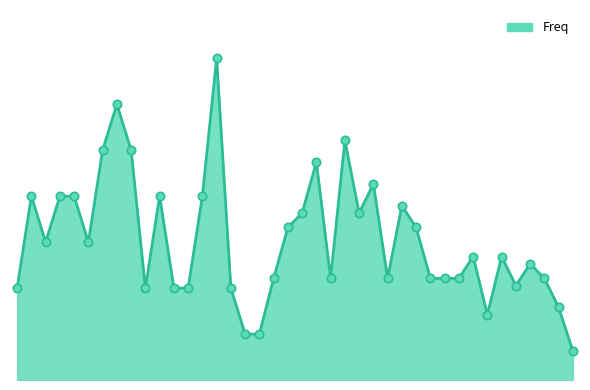

Does the chart have visible grid lines?

No